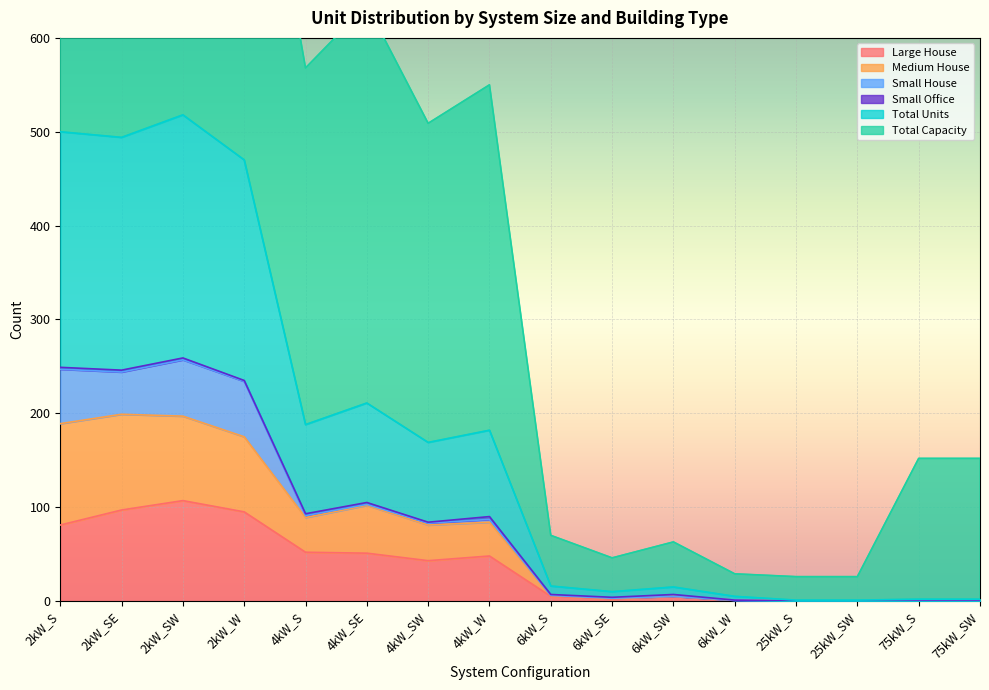

The value of Large House at 4kW_W is 48. True or false?

True